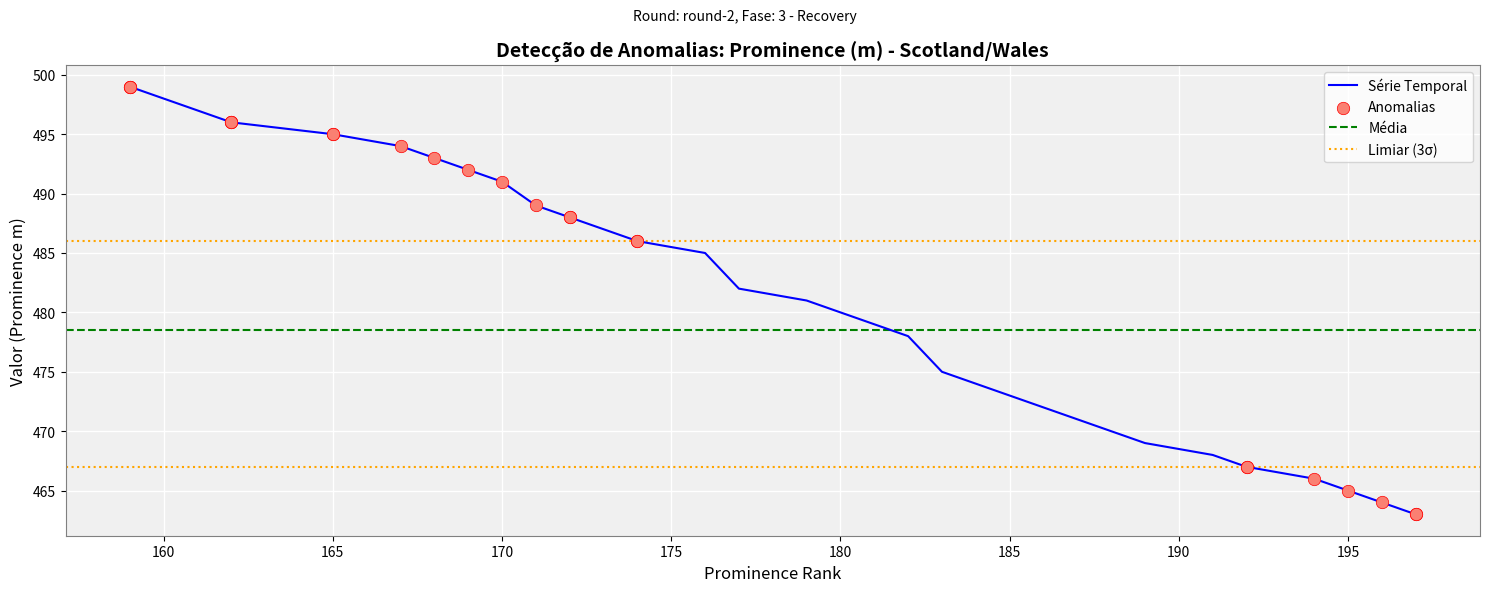

Between 168 and 192, which is larger?

168